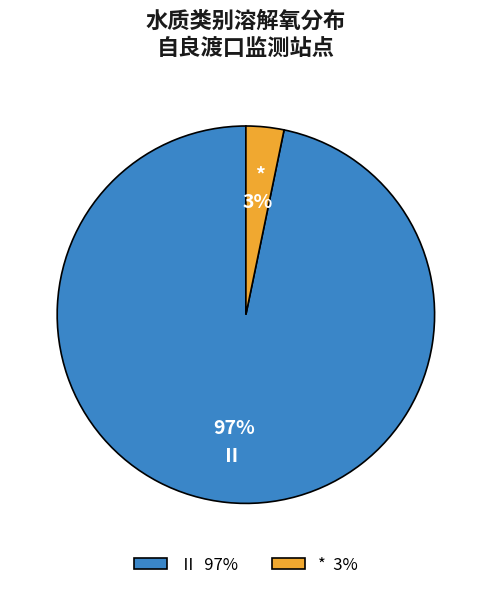

Which slice represents more than half of the pie?

Ⅱ 97%